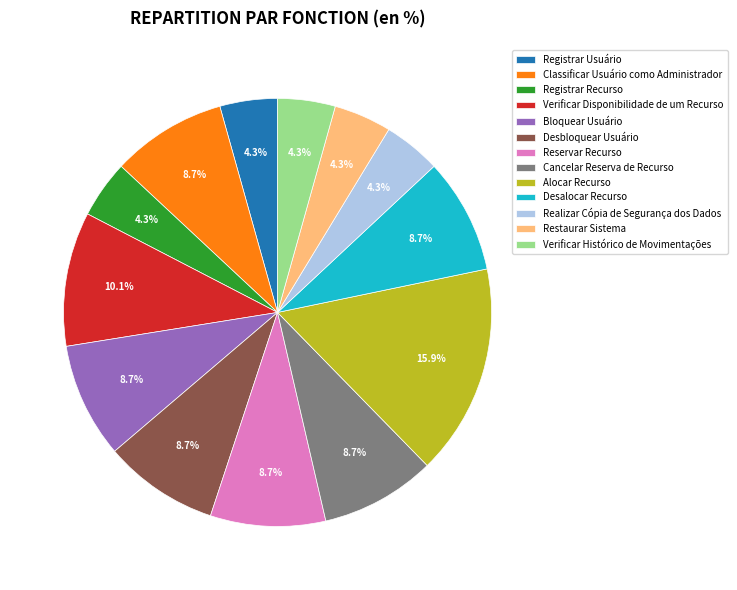

The Verificar Histórico de Movimentações slice represents 4% of the pie. True or false?

True